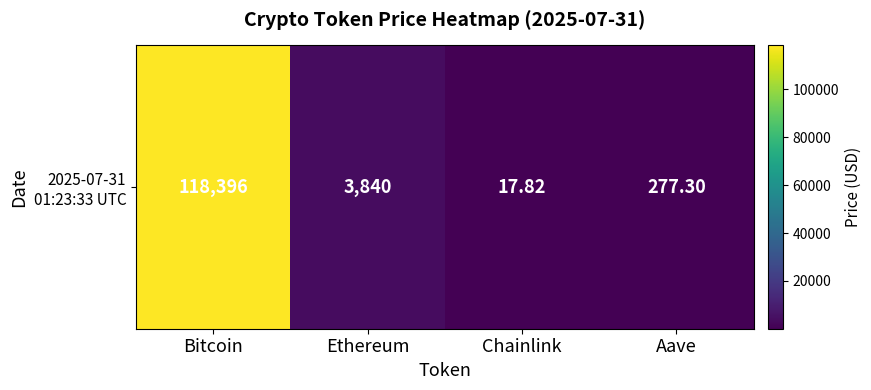

Which label corresponds to the smallest value in the chart?

Chainlink